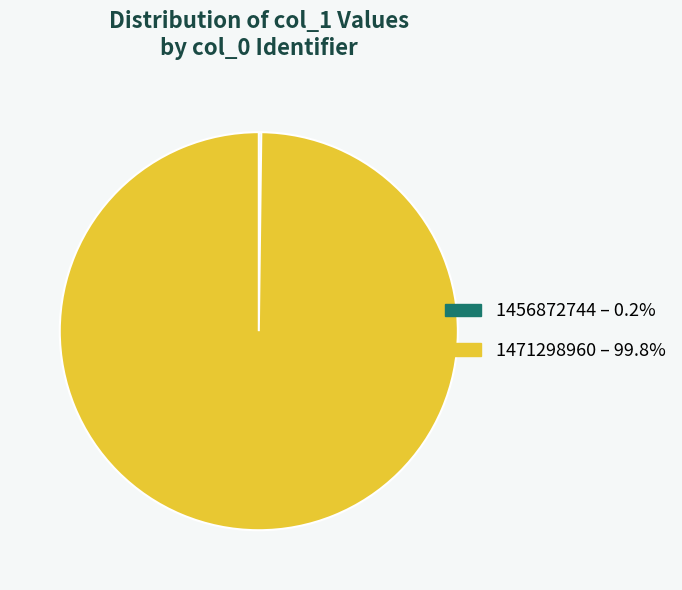

Which slice is the largest?

1471298960